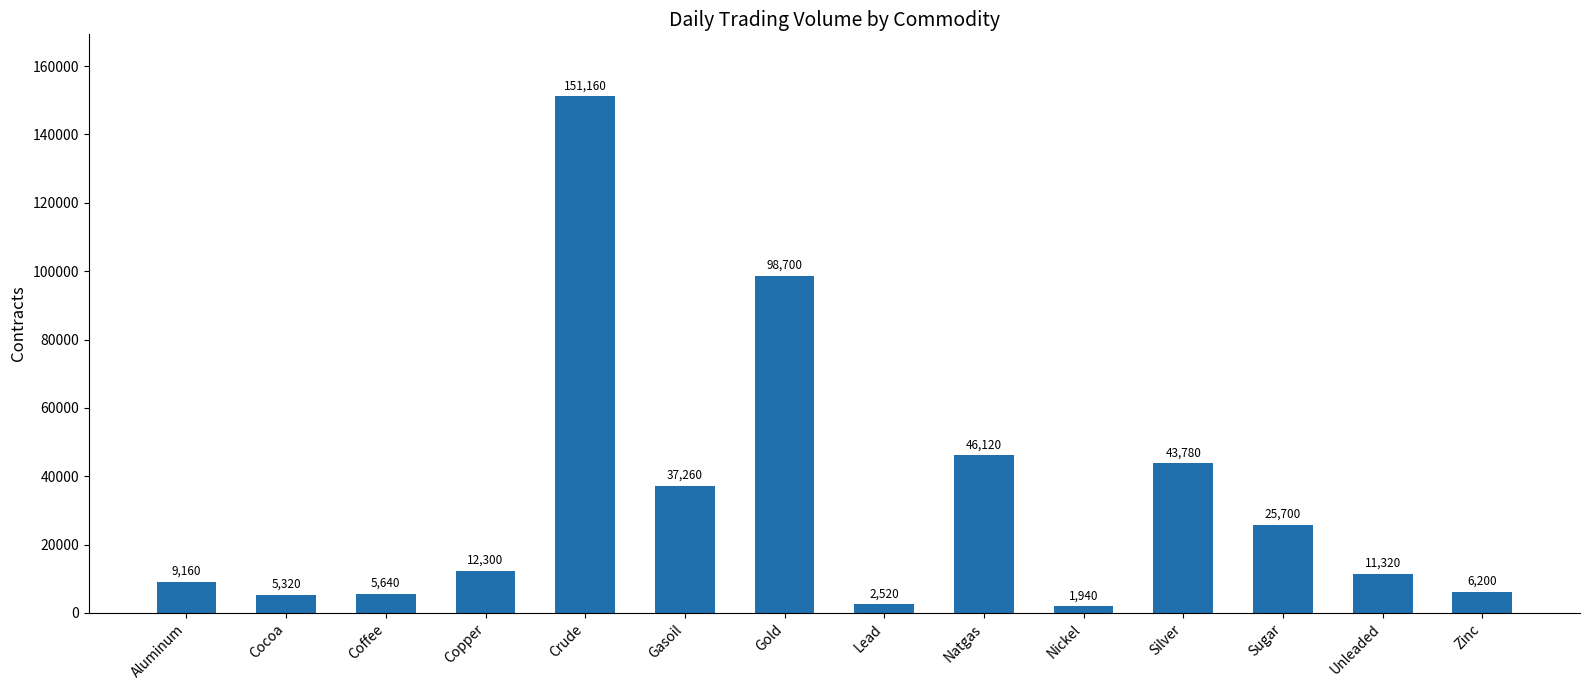

What is the difference between the maximum and minimum values?

149220